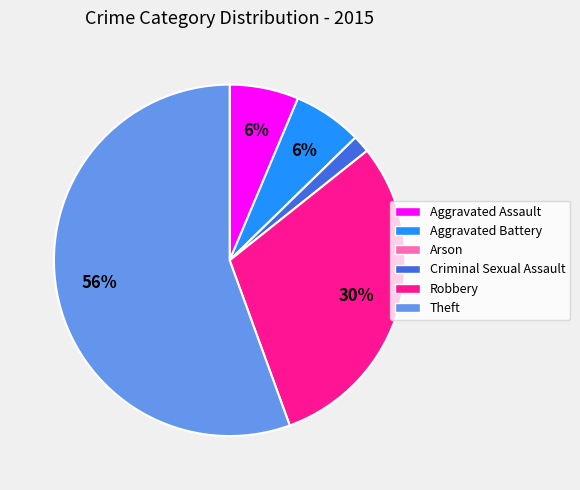

Combined, do Robbery and Aggravated Assault account for over 50%?

No